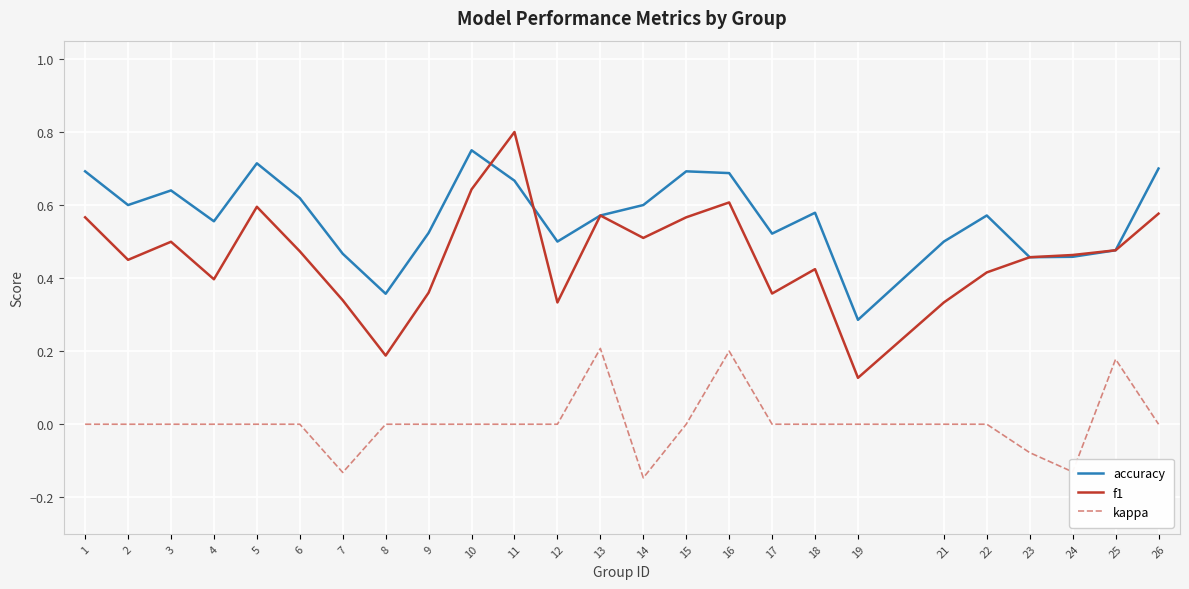

True or false: kappa and f1 intersect in this chart.

False